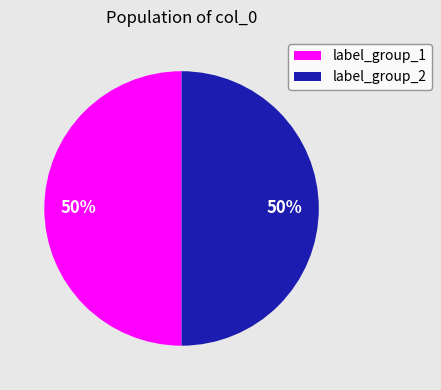

Approximately how many times larger is the value at label_group_1 compared to label_group_2?

1.0